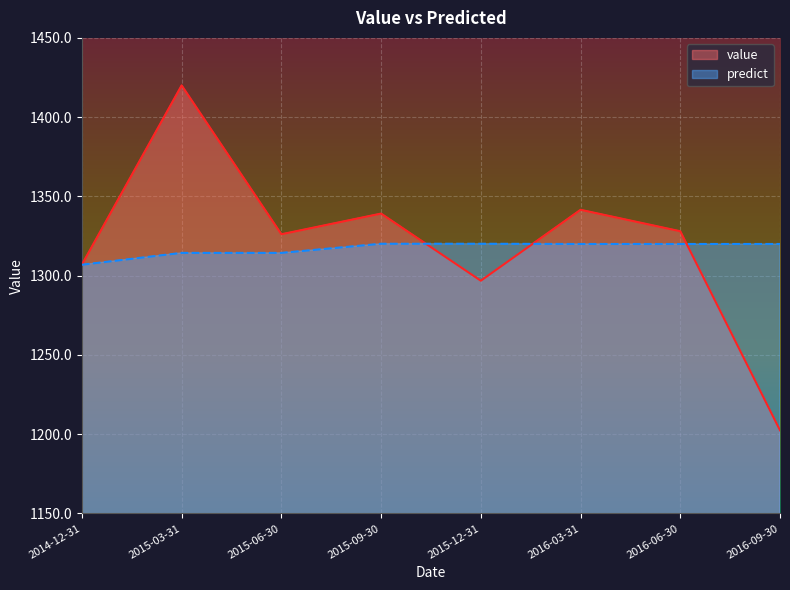

How many values in the predict series are below 1320?

3